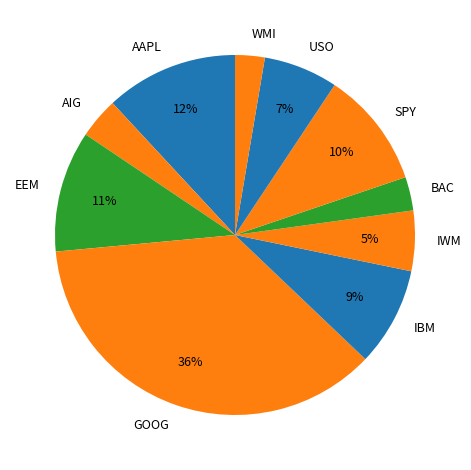

To the nearest percent, what is the combined percentage of IBM and GOOG?

45%